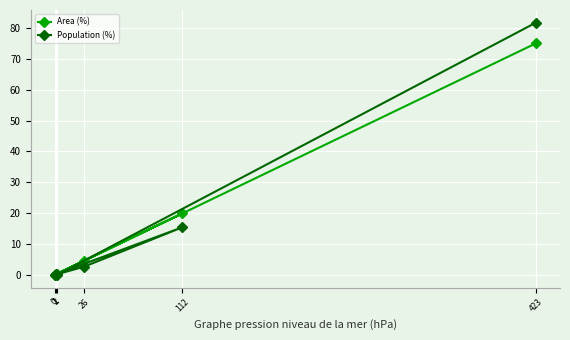

What is the label of the 3rd point from the left?

112